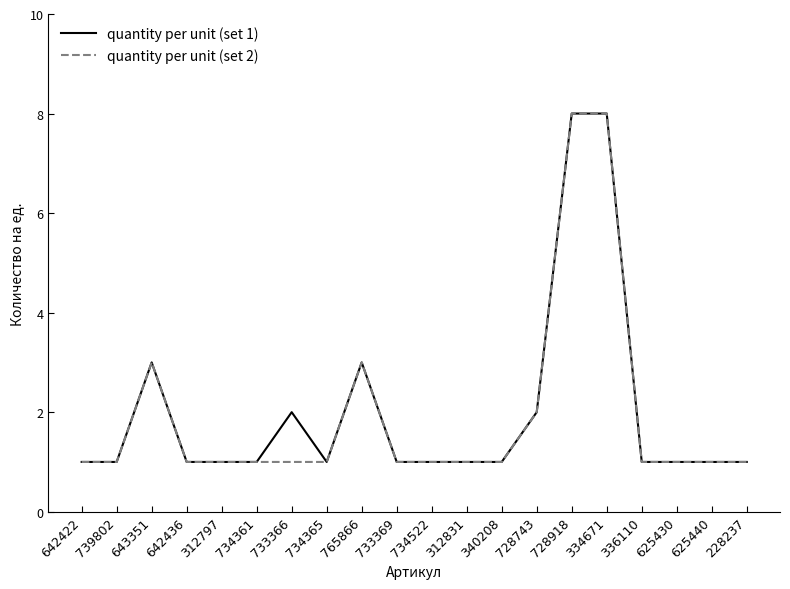

True or false: quantity per unit (set 1) has a value of 2 at 336110.

False